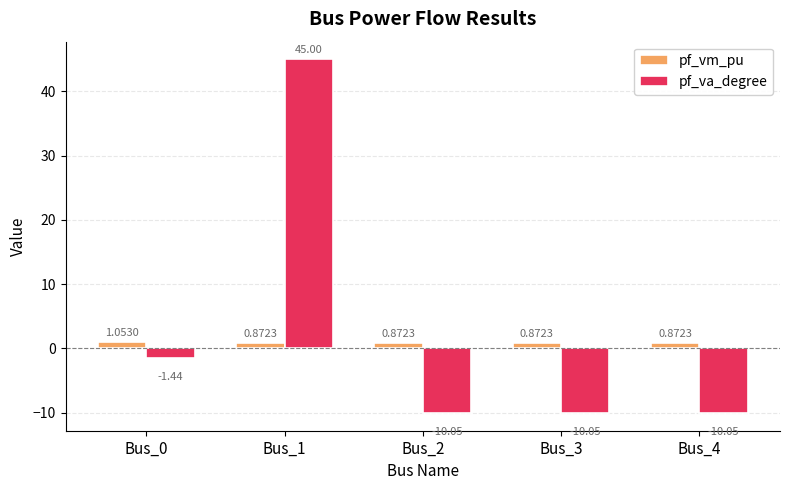

What is the difference between the highest and lowest values at Bus_0?

2.5